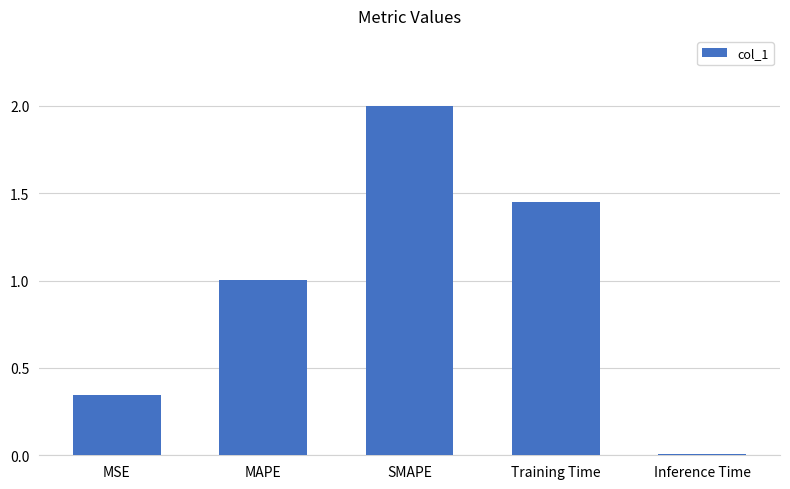

How many values exceed 1?

3